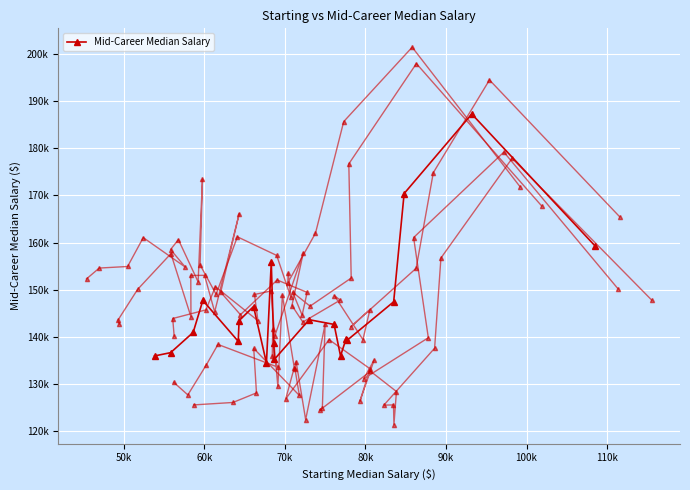

What is the ratio of the value at 90k to the value at 60k?

1.0